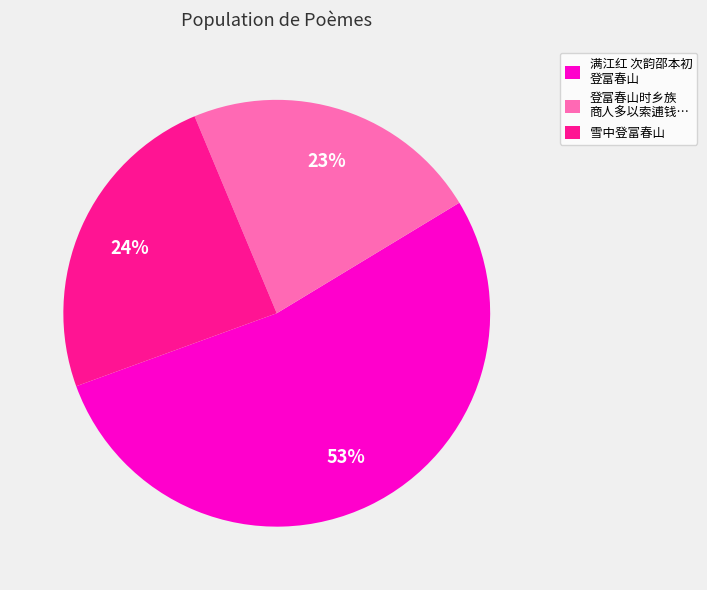

Is there a majority slice in this chart?

Yes